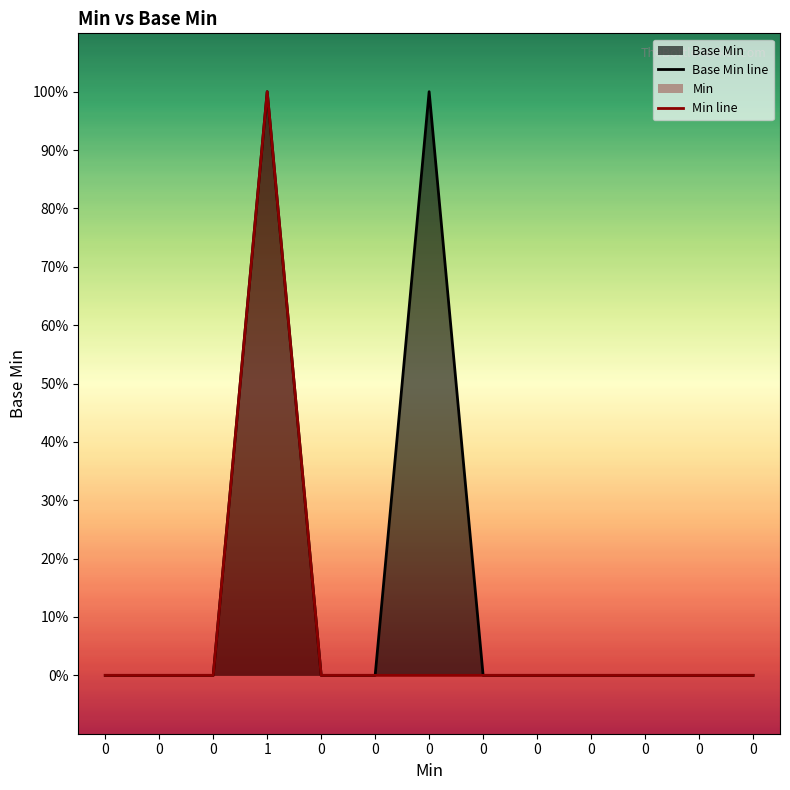

Is the value of Base Min line at 0 greater than the value of Min line at 0?

No